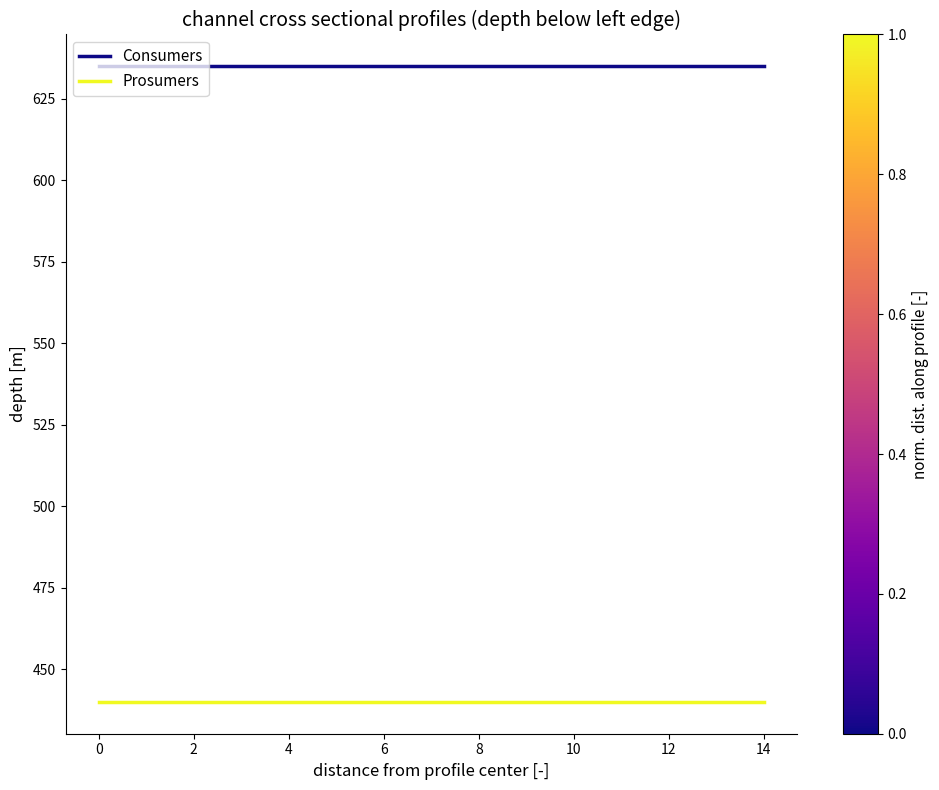

What is the highest value of the Consumers series?

635